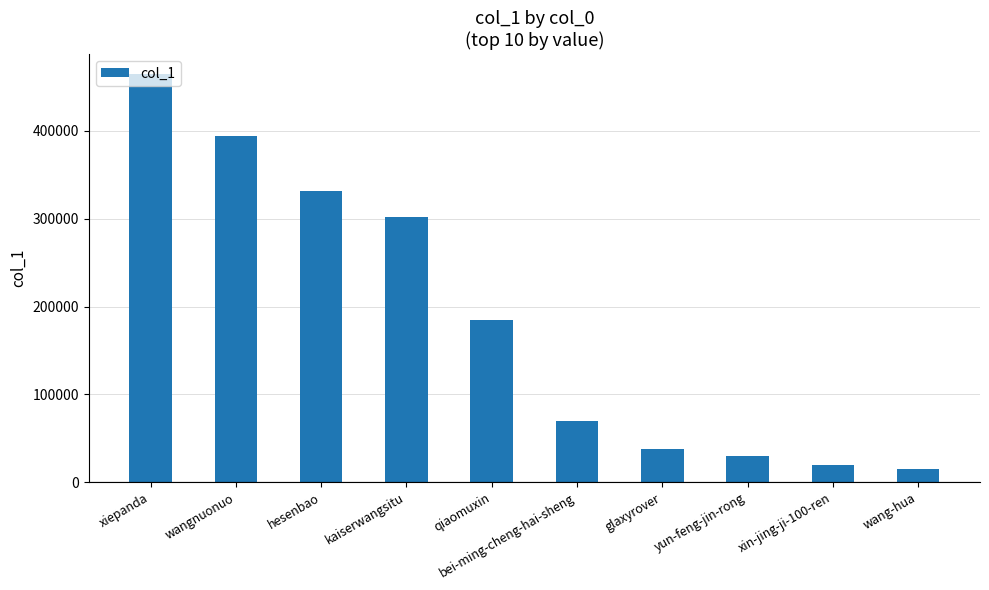

What is the difference between the second highest and second lowest values?

373709